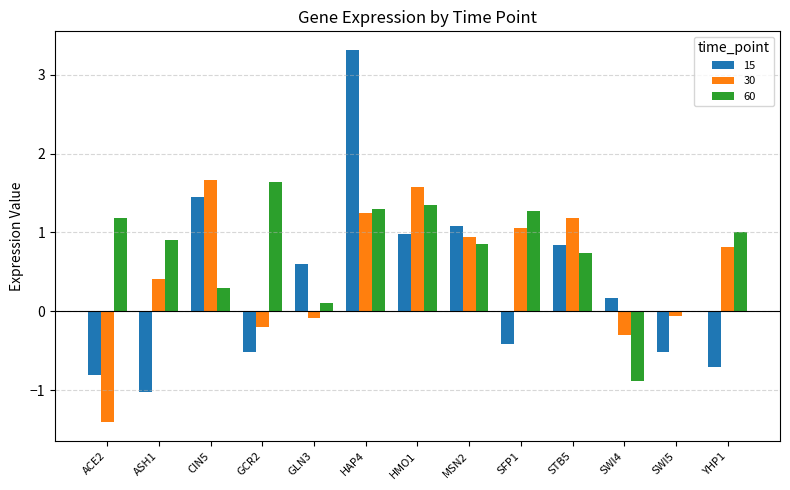

Is it true that 60 equals 0.2 at ASH1?

False